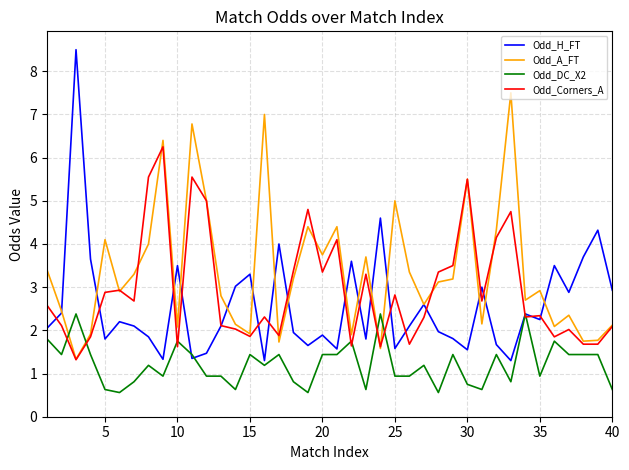

True or false: Odd_A_FT has more than 0 interior local peaks.

True